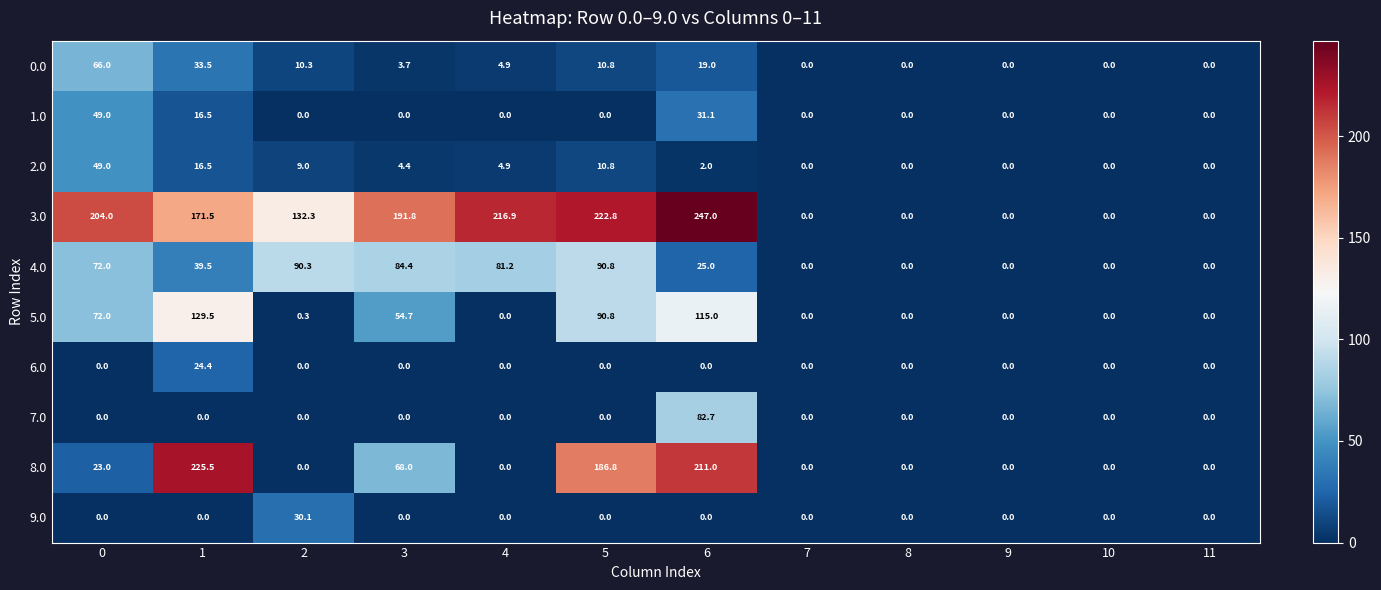

What is the sum of the 2.0 values at 2 and 9?

9.0